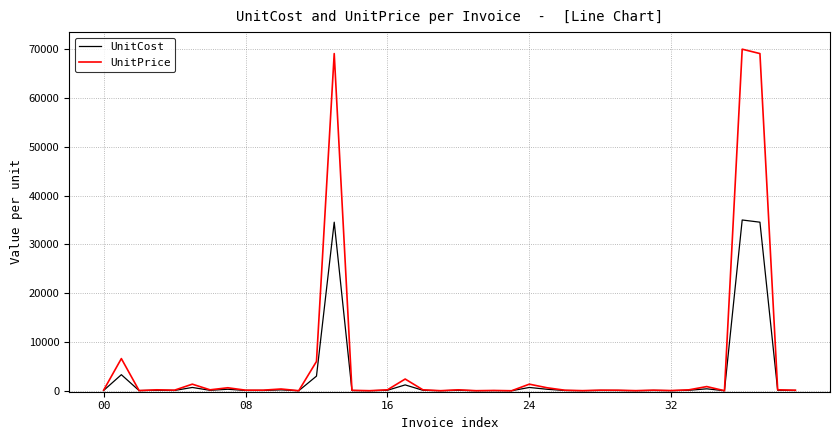

List the series in order of their peak value, lowest first.

UnitCost, UnitPrice